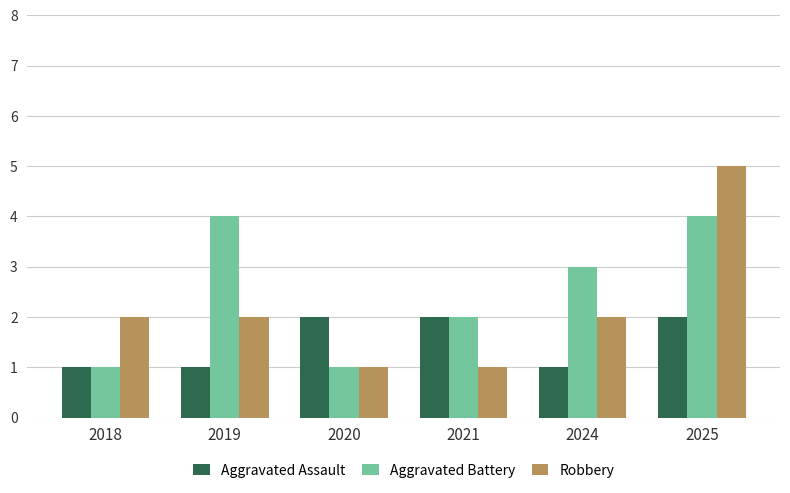

At how many categories does at least one series exceed 1?

6